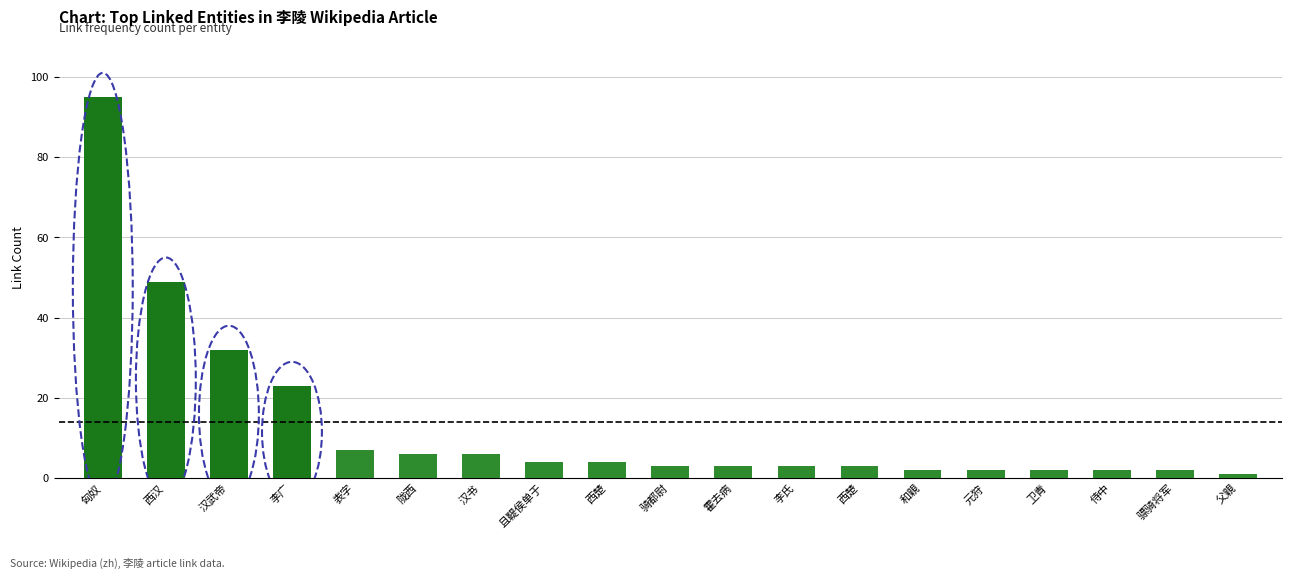

How many bars are there in total?

19